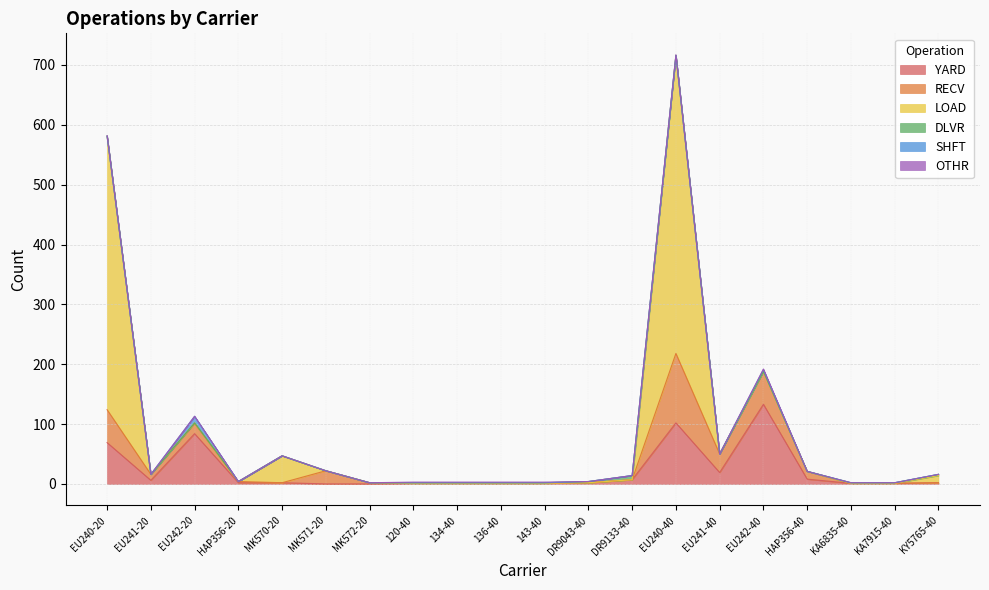

At which label does YARD first exceed 2?

EU240-20